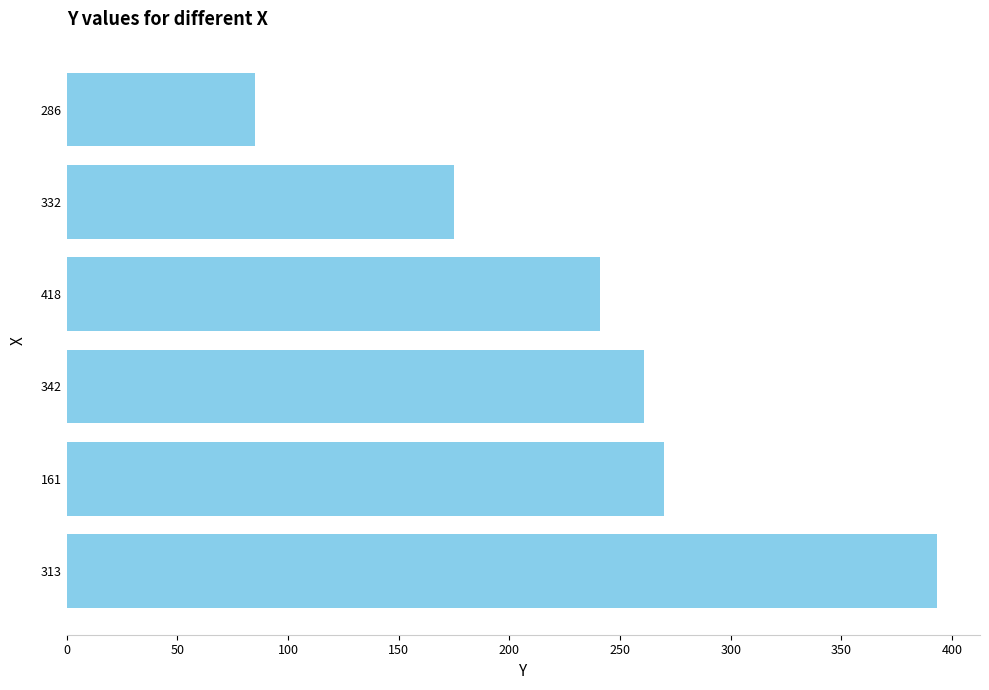

What is the approximate value at 342, to the nearest 5?

260